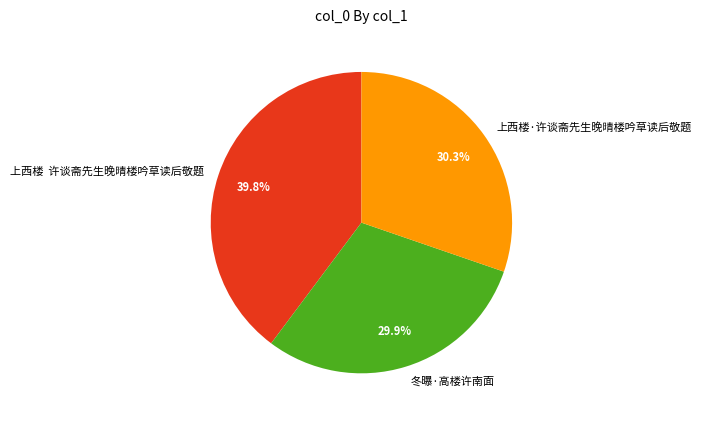

What percentage do 上西楼 许谈斋先生晚晴楼吟草读后敬题 and 冬曝·高楼许南面 together represent?

69.7%